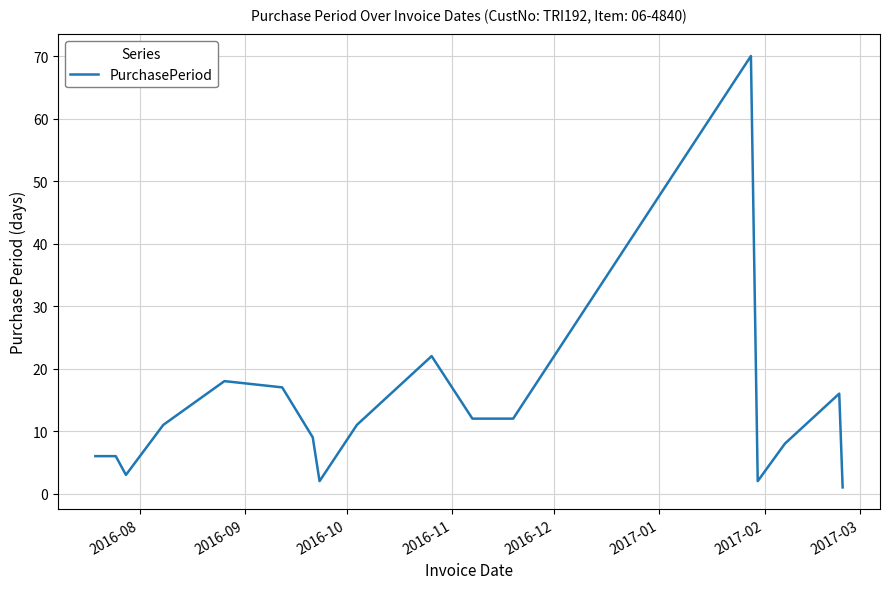

What is the maximum value shown in the chart?

70